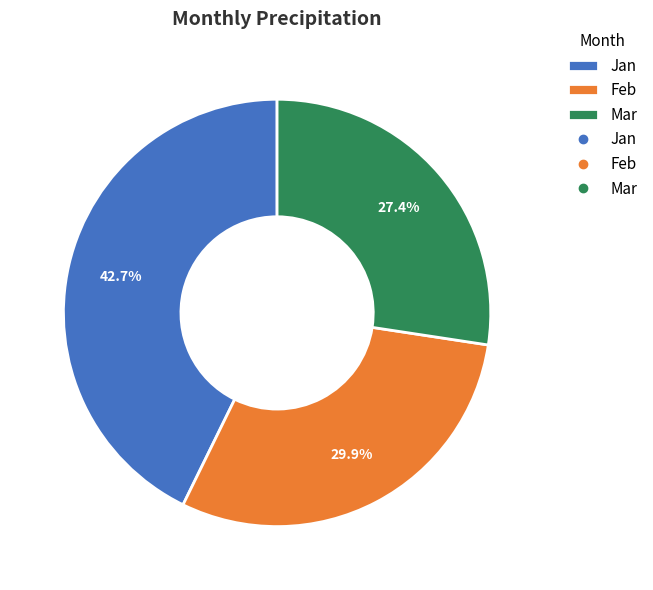

How many segments does this pie chart have?

3